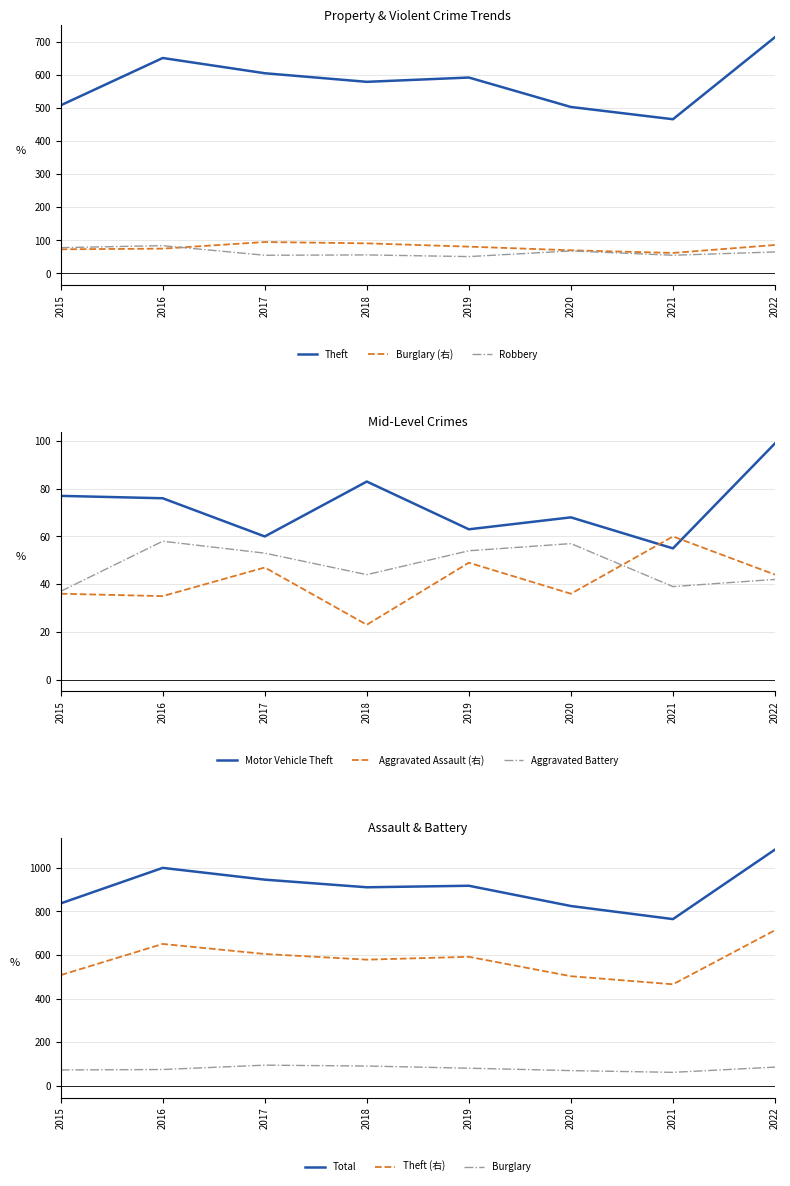

List the labels in order of Aggravated Battery value, largest first.

2016, 2020, 2019, 2017, 2018, 2022, 2021, 2015